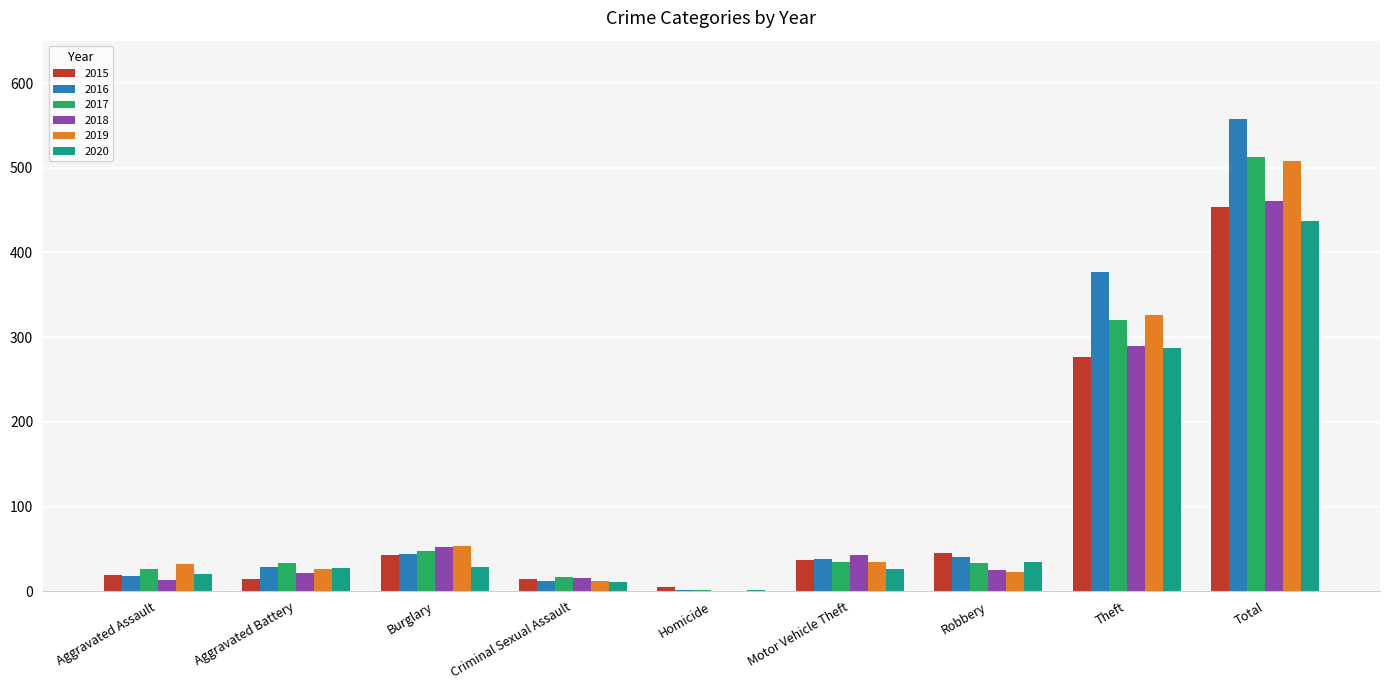

Is it true that 2020 equals 26 at Motor Vehicle Theft?

True